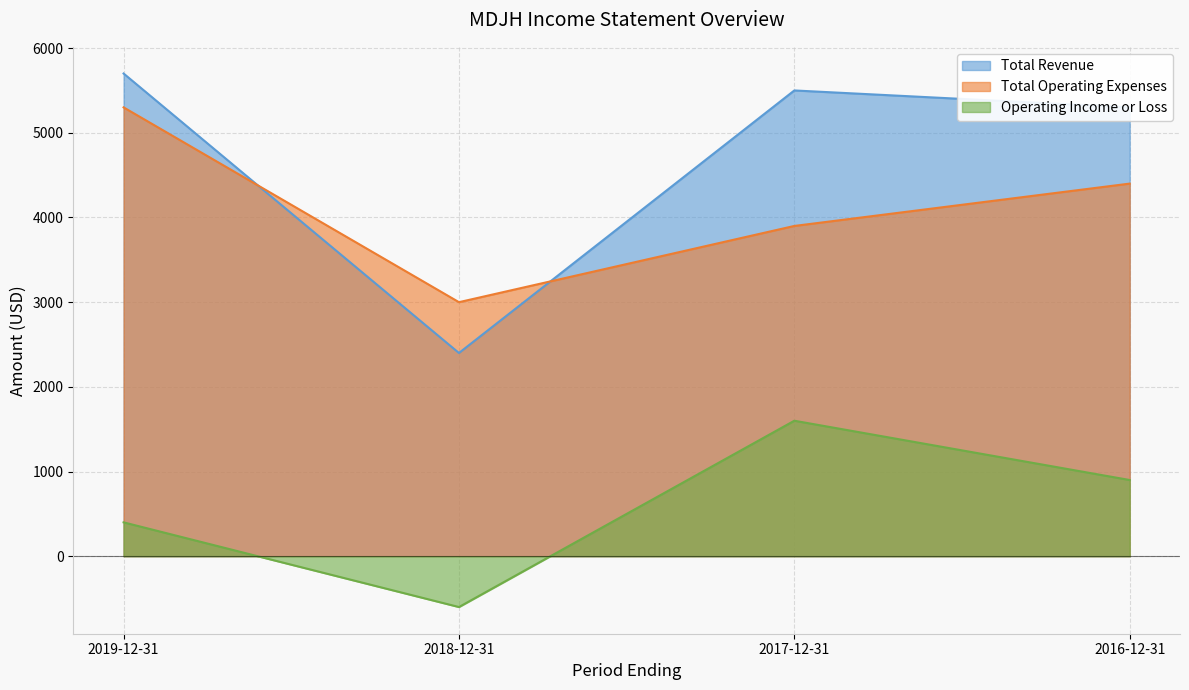

What are all the series names shown in the legend?

Total Revenue, Total Operating Expenses, Operating Income or Loss